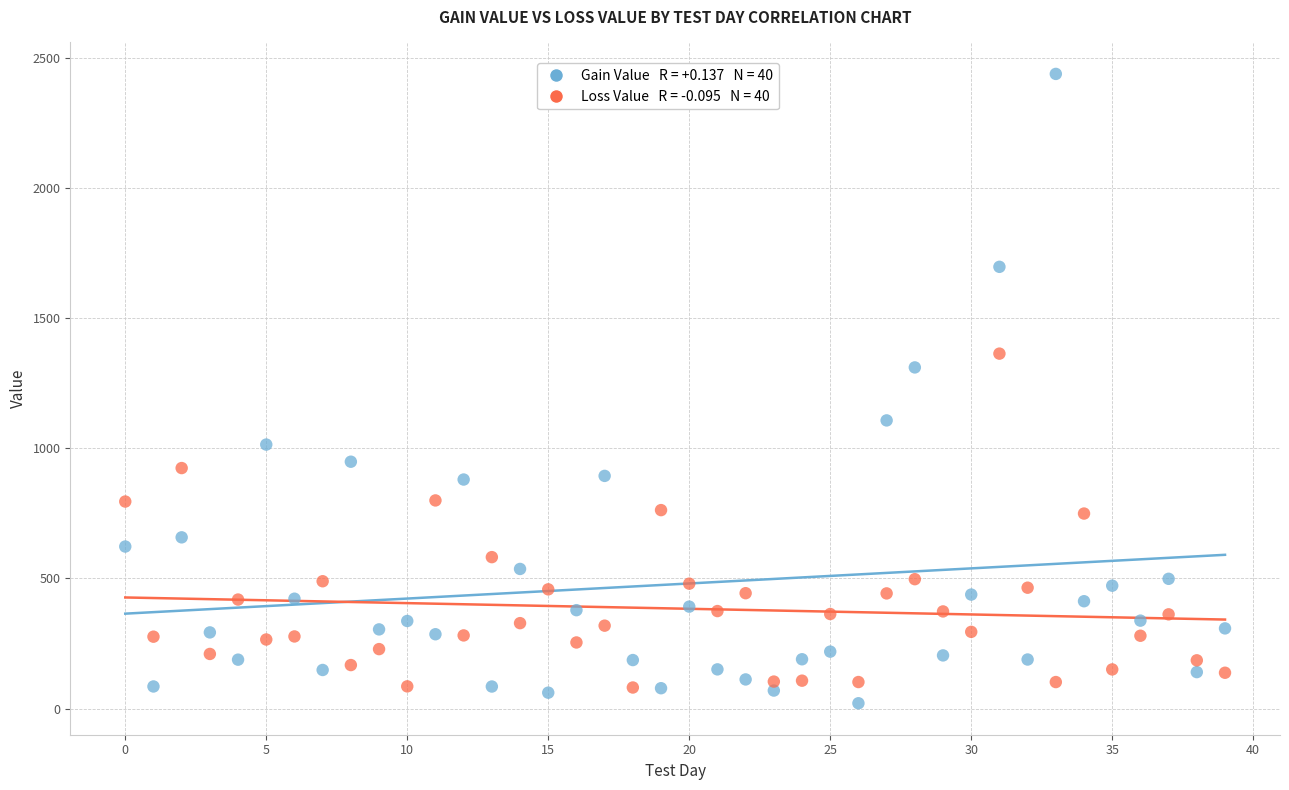

Across all series, what Y value is closest to 1230?

1311.6